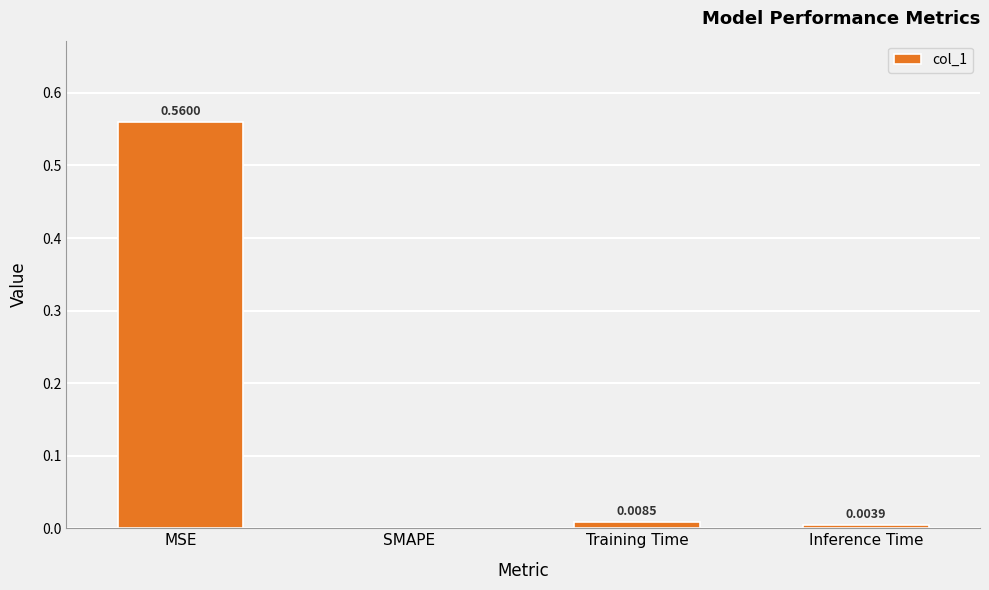

Are the bars horizontal?

No